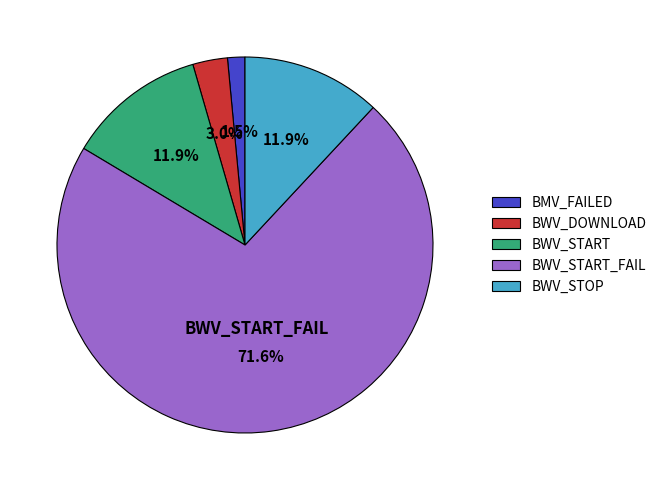

To the nearest percent, what percentage of the pie is BWV_START?

12%